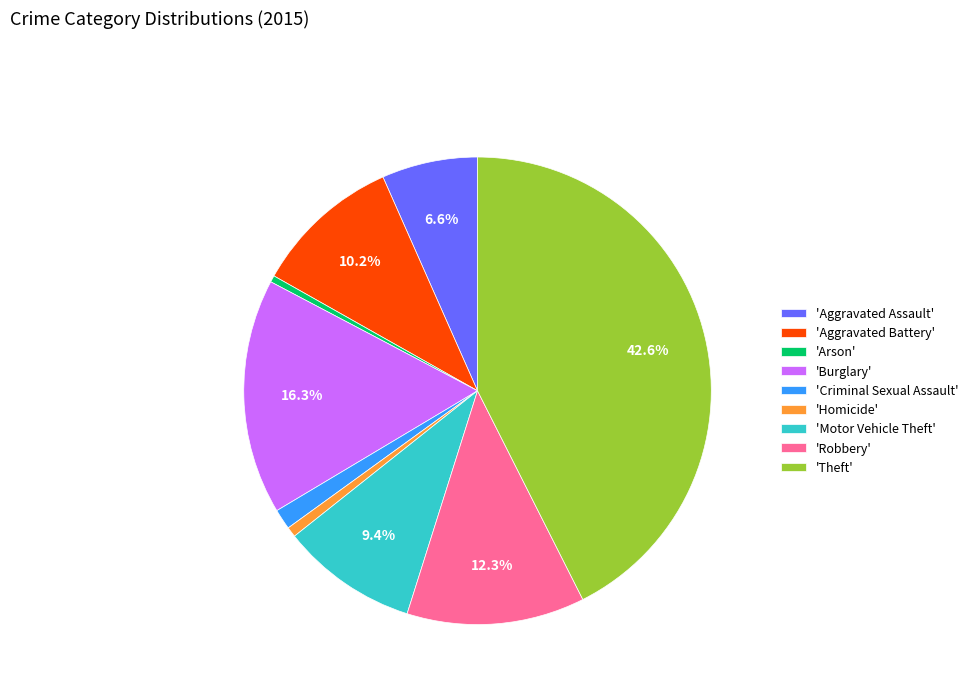

Combined, what portion of the pie is 'Aggravated Assault' and 'Aggravated Battery'?

16.8%